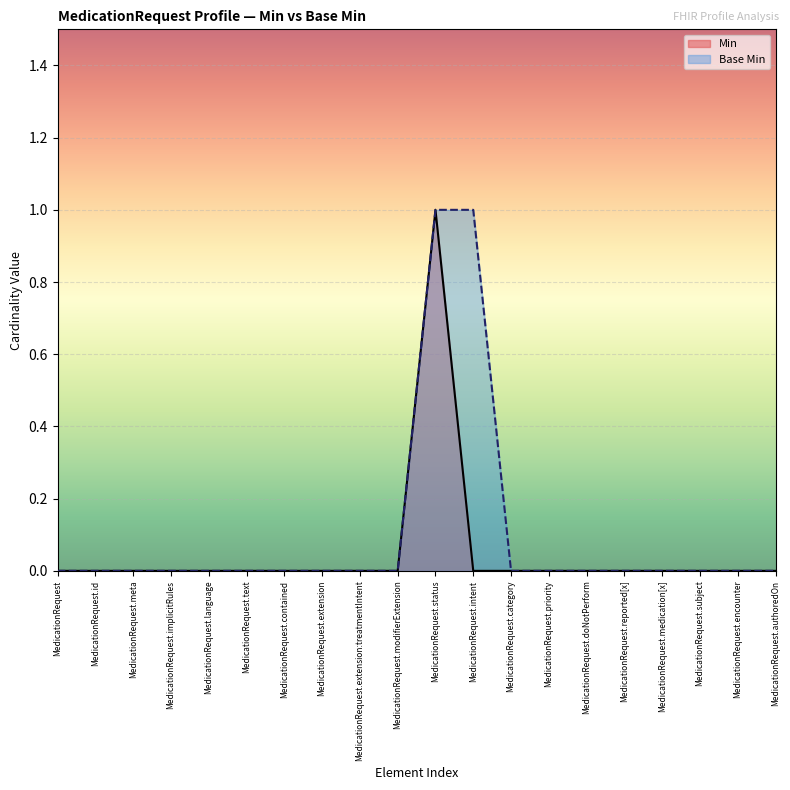

How many data points in Base Min are above 0?

2